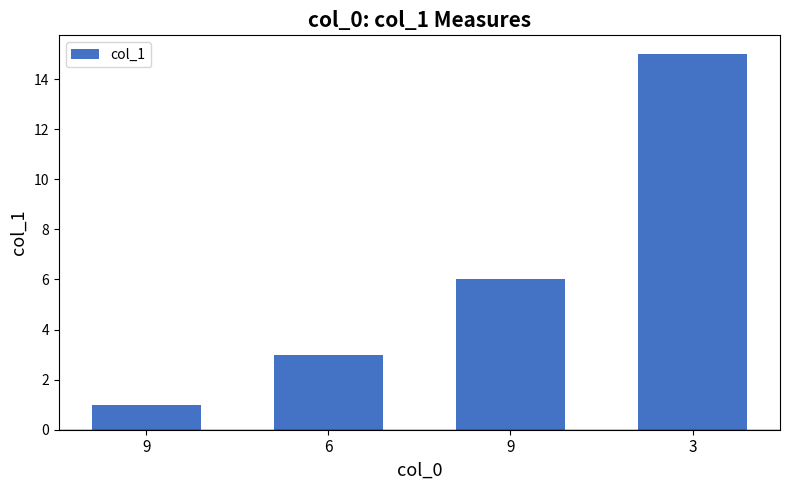

How many bars are there in total?

4